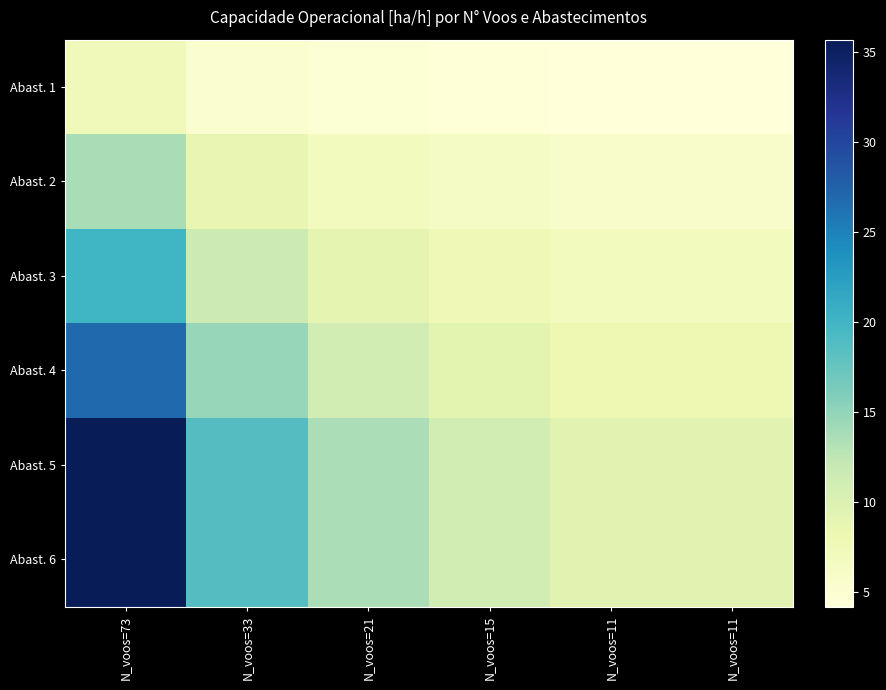

Between N_voos=11 and N_voos=73, which is larger?

N_voos=73